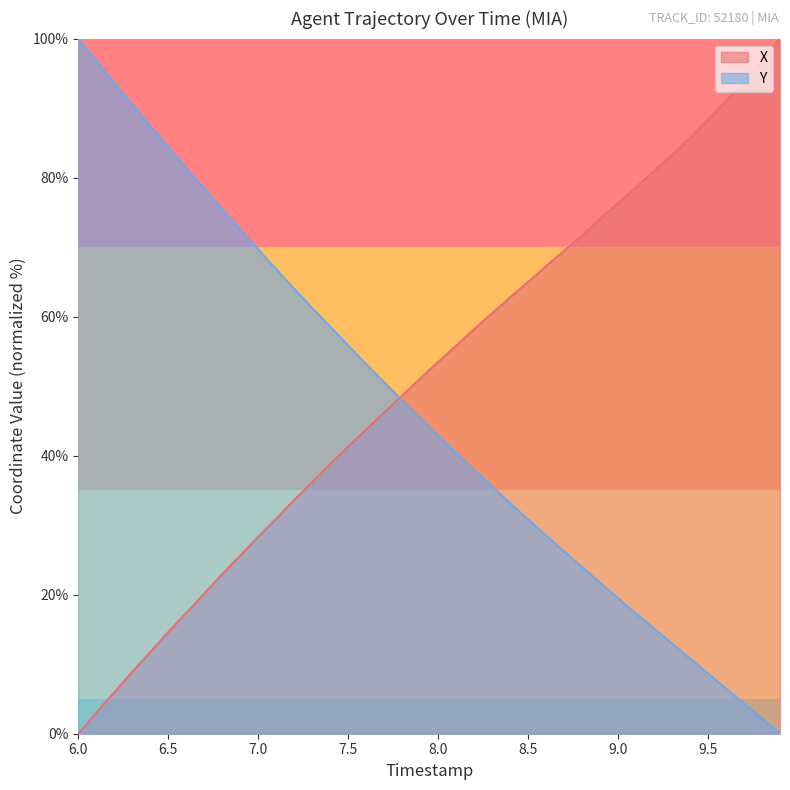

What is the difference between the highest and lowest values at 9.5?

79.7